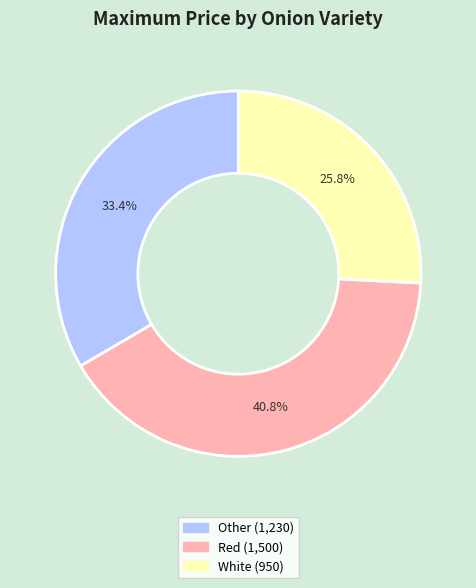

Rank the categories by value from lowest to highest.

White, Other, Red